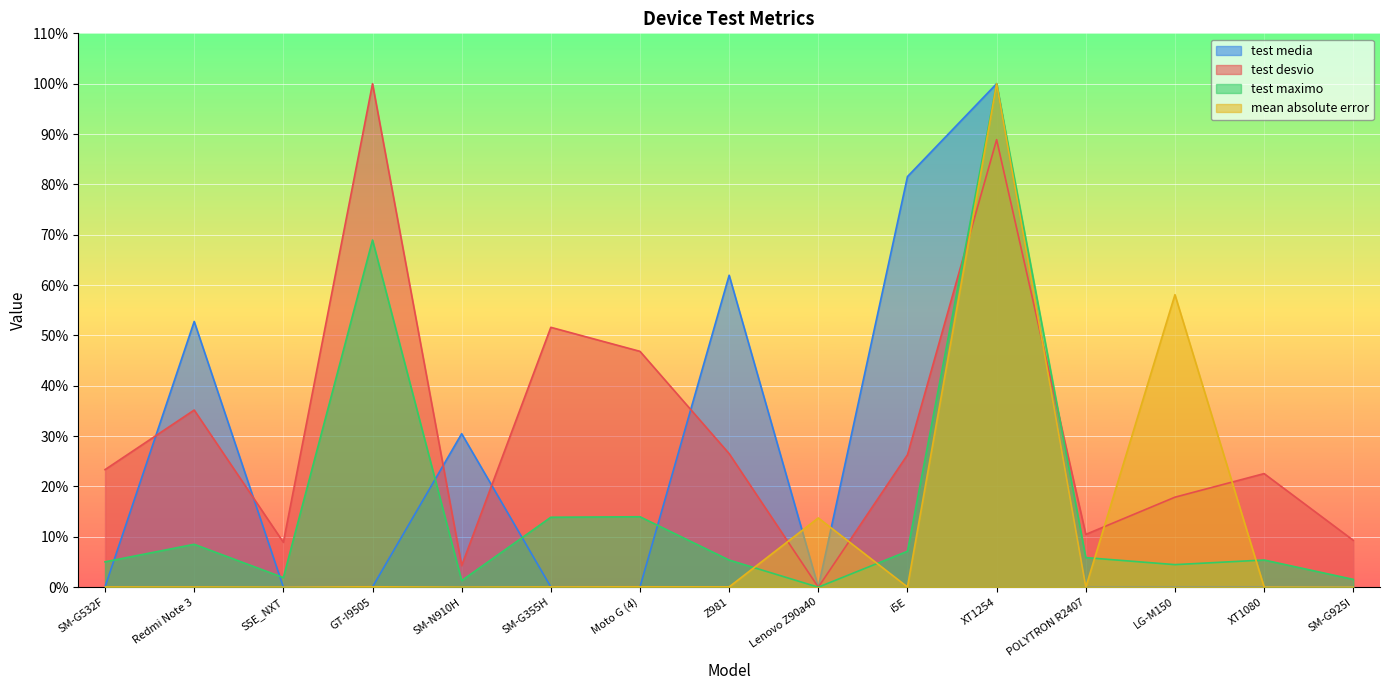

Reading left to right, extract all data points from this chart.

test media: SM-G532F=0.1	Redmi Note 3=52.8	S5E_NXT=0.0	GT-I9505=0.1	SM-N910H=30.5	SM-G355H=0.0	Moto G (4)=0.1	Z981=62.0	Lenovo Z90a40=0.0	i5E=81.5	XT1254=100.0	POLYTRON R2407=0.0	LG-M150=0.0	XT1080=0.0	SM-G925I=0.0
test desvio: SM-G532F=23.3	Redmi Note 3=35.2	S5E_NXT=8.9	GT-I9505=100.0	SM-N910H=4.3	SM-G355H=51.6	Moto G (4)=46.8	Z981=26.5	Lenovo Z90a40=0.0	i5E=26.3	XT1254=88.9	POLYTRON R2407=10.5	LG-M150=17.9	XT1080=22.6	SM-G925I=9.3
test maximo: SM-G532F=5.0	Redmi Note 3=8.5	S5E_NXT=1.9	GT-I9505=68.9	SM-N910H=1.3	SM-G355H=13.9	Moto G (4)=14.0	Z981=5.4	Lenovo Z90a40=0.0	i5E=7.1	XT1254=100.0	POLYTRON R2407=5.9	LG-M150=4.5	XT1080=5.4	SM-G925I=1.5
mean absolute error: SM-G532F=0.0	Redmi Note 3=0.0	S5E_NXT=0.0	GT-I9505=0.1	SM-N910H=0.0	SM-G355H=0.1	Moto G (4)=0.1	Z981=0.1	Lenovo Z90a40=13.8	i5E=0.0	XT1254=100.0	POLYTRON R2407=0.0	LG-M150=58.1	XT1080=0.0	SM-G925I=0.0